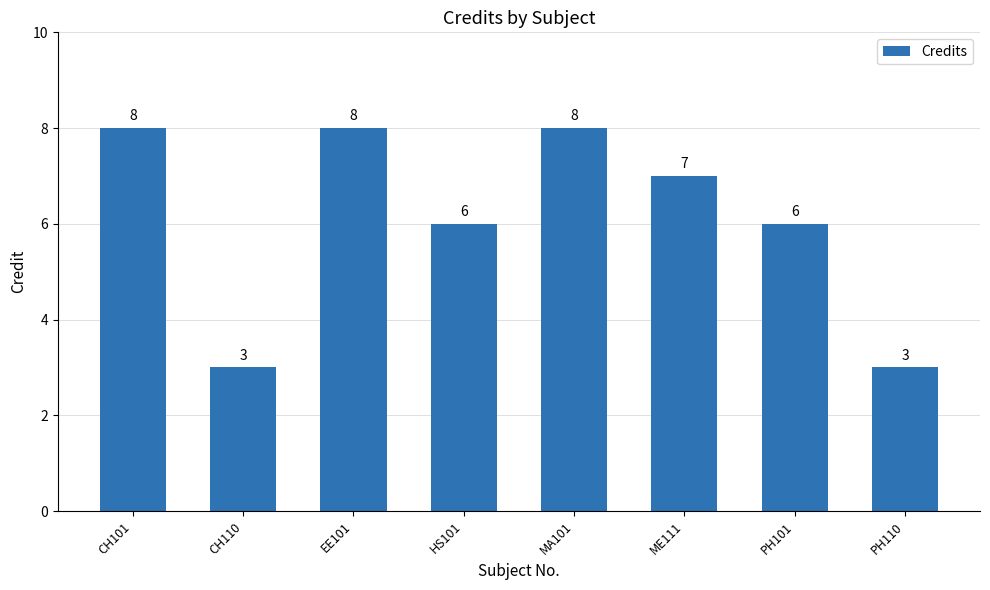

What is the approximate value at HS101?

6